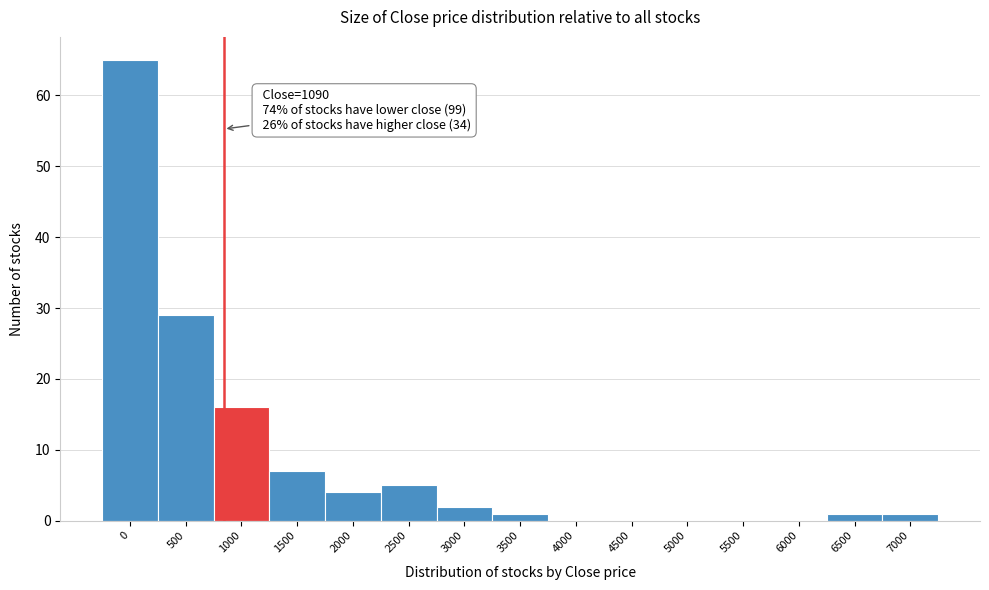

Reading left to right, list all the values displayed in this chart.

0=65	500=29	1000=16	1500=7	2000=4	2500=5	3000=2	3500=1	4000=0	4500=0	5000=0	5500=0	6000=0	6500=1	7000=1